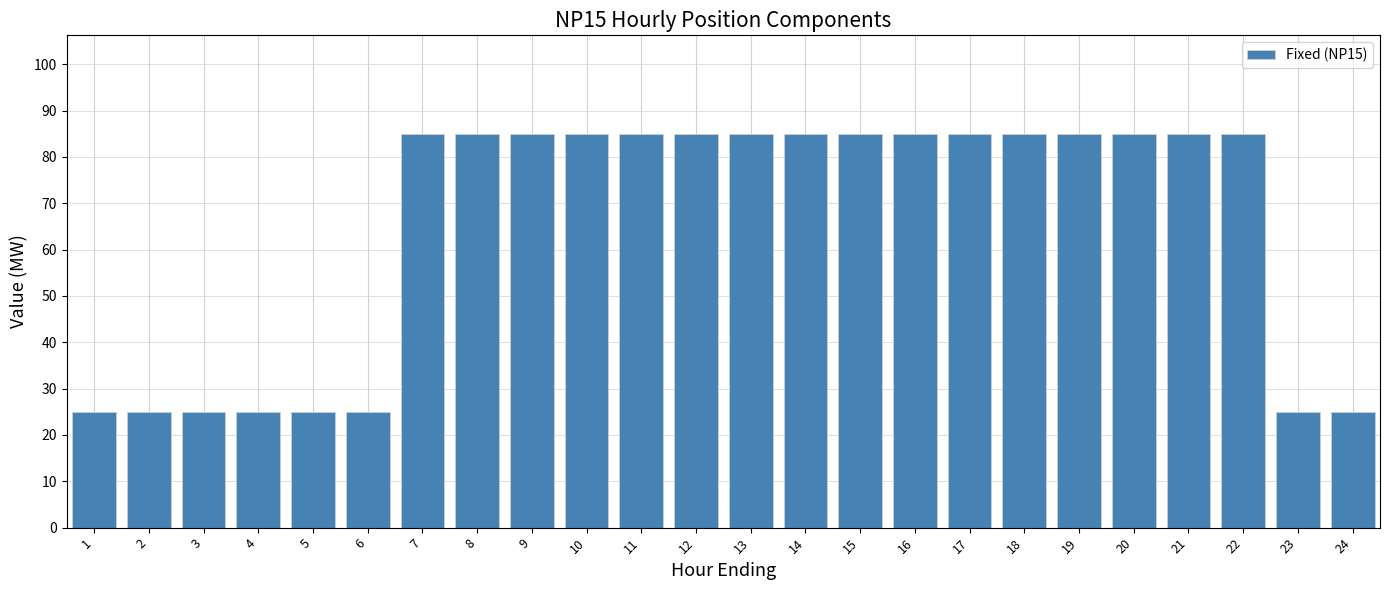

Reading left to right, what are all the values shown in this chart?

1=25	2=25	3=25	4=25	5=25	6=25	7=85	8=85	9=85	10=85	11=85	12=85	13=85	14=85	15=85	16=85	17=85	18=85	19=85	20=85	21=85	22=85	23=25	24=25